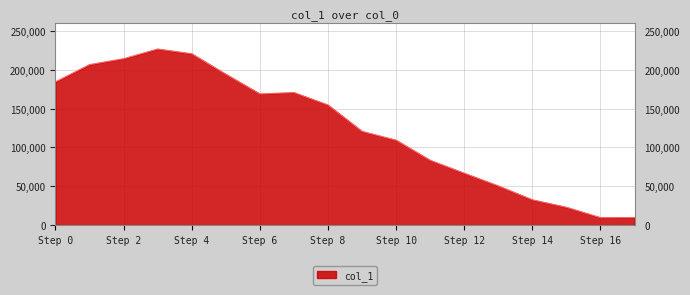

What is the difference between the maximum and minimum values?

217257